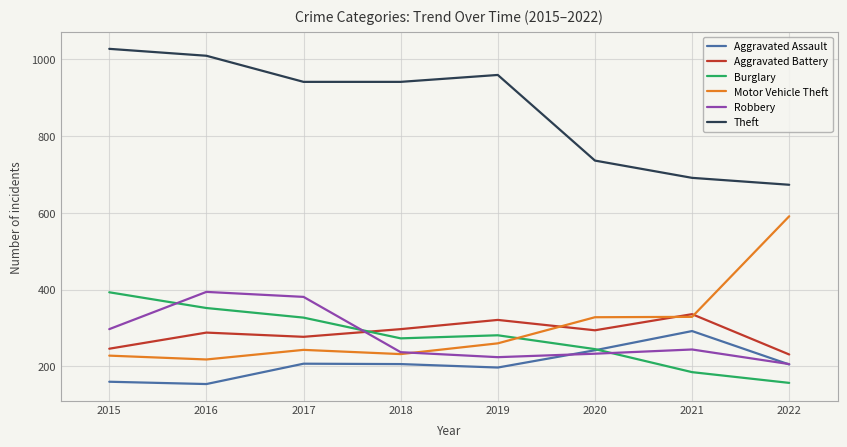

Between 2018 and 2020, which series saw the biggest shift?

Theft